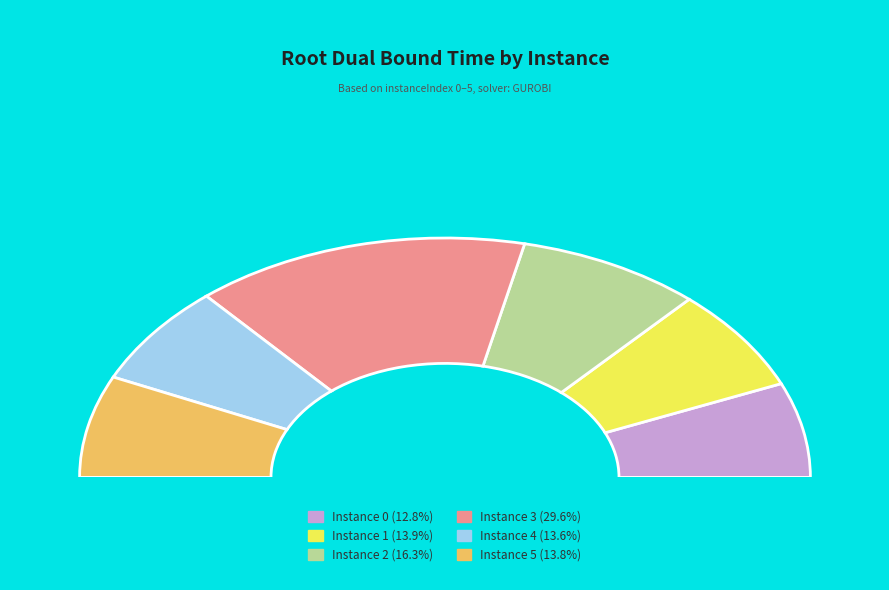

What is the largest slice in the pie chart?

3